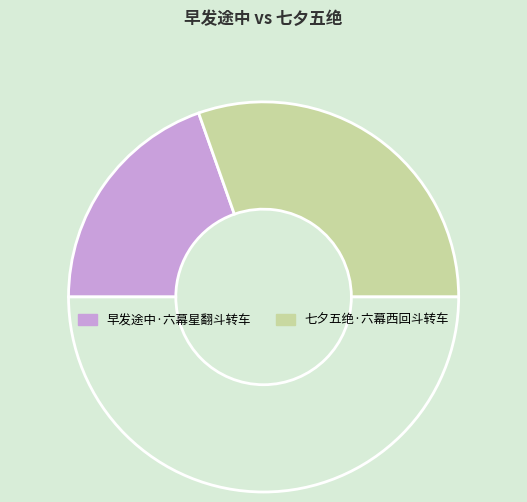

Count the number of slices in the pie.

3